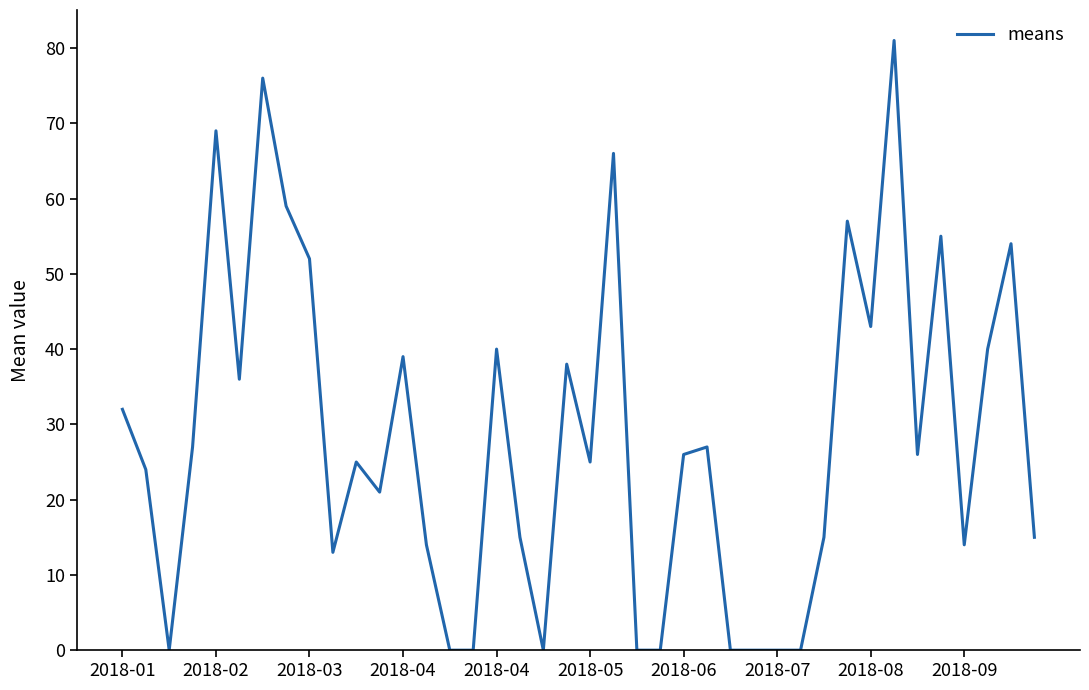

What is the maximum value shown in the chart?

81